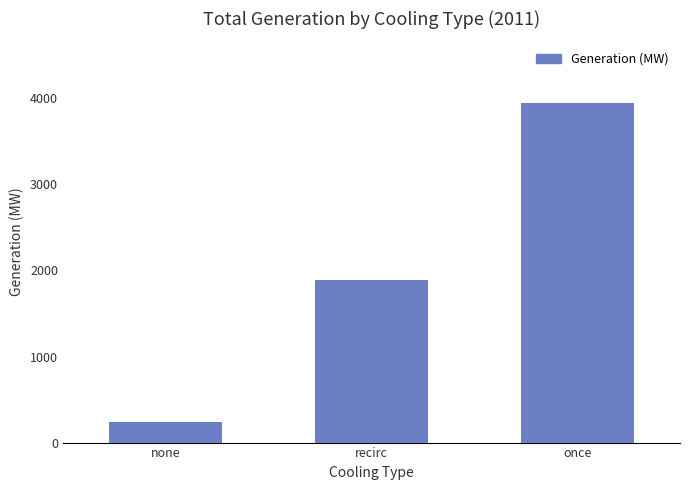

The value at recirc is 1887.5. True or false?

True